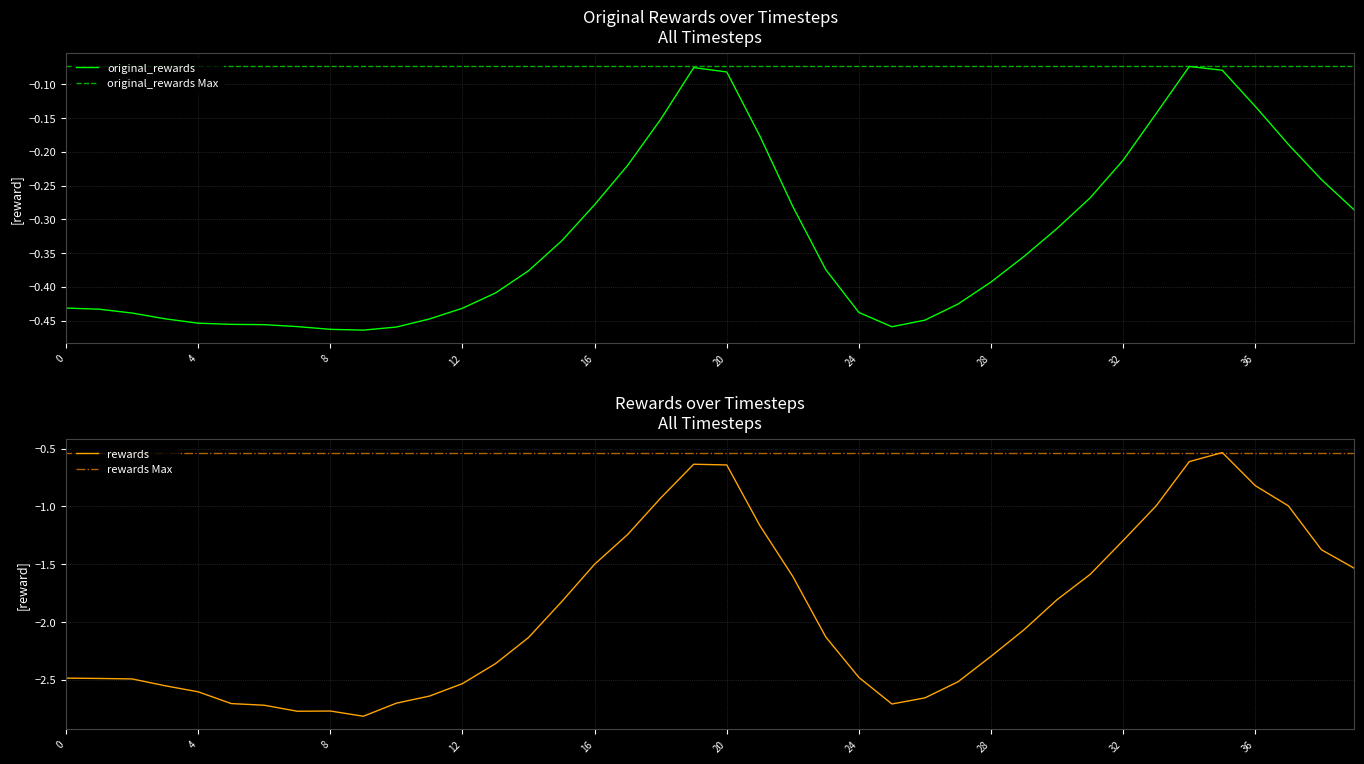

Reading left to right, what are all the values shown in this chart?

original_rewards: -0.4	-0.4	-0.4	-0.4	-0.5	-0.5	-0.5	-0.5	-0.5	-0.5	-0.5	-0.4	-0.4	-0.4	-0.4	-0.3	-0.3	-0.2	-0.2	-0.1	-0.1	-0.2	-0.3	-0.4	-0.4	-0.5	-0.4	-0.4	-0.4	-0.4	-0.3	-0.3	-0.2	-0.1	-0.1	-0.1	-0.1	-0.2	-0.2	-0.3
rewards: -2.5	-2.5	-2.5	-2.6	-2.6	-2.7	-2.7	-2.8	-2.8	-2.8	-2.7	-2.6	-2.5	-2.4	-2.1	-1.8	-1.5	-1.2	-0.9	-0.6	-0.6	-1.2	-1.6	-2.1	-2.5	-2.7	-2.7	-2.5	-2.3	-2.1	-1.8	-1.6	-1.3	-1.0	-0.6	-0.5	-0.8	-1.0	-1.4	-1.5